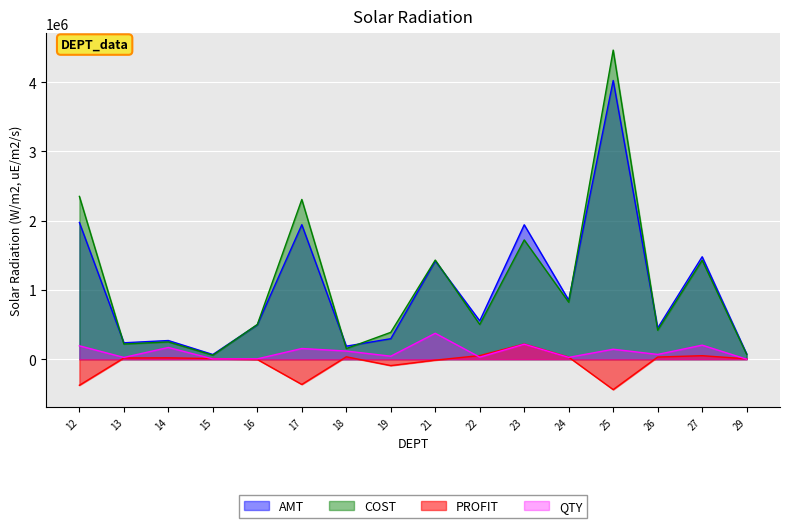

Which category has the lowest value across all series?

25